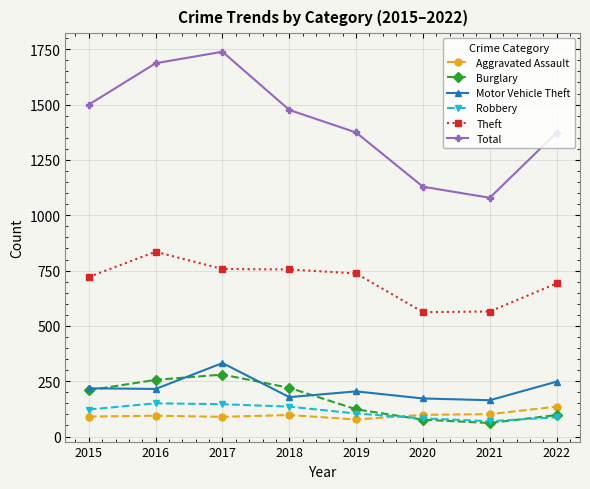

True or false: Total and Motor Vehicle Theft cross at least once.

False